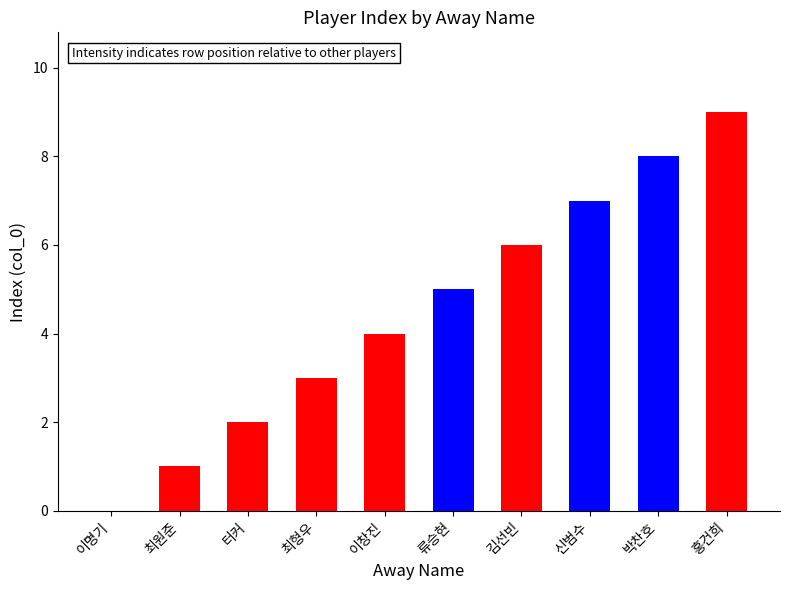

Reading left to right, transcribe all the data shown in this chart.

0	1	2	3	4	5	6	7	8	9